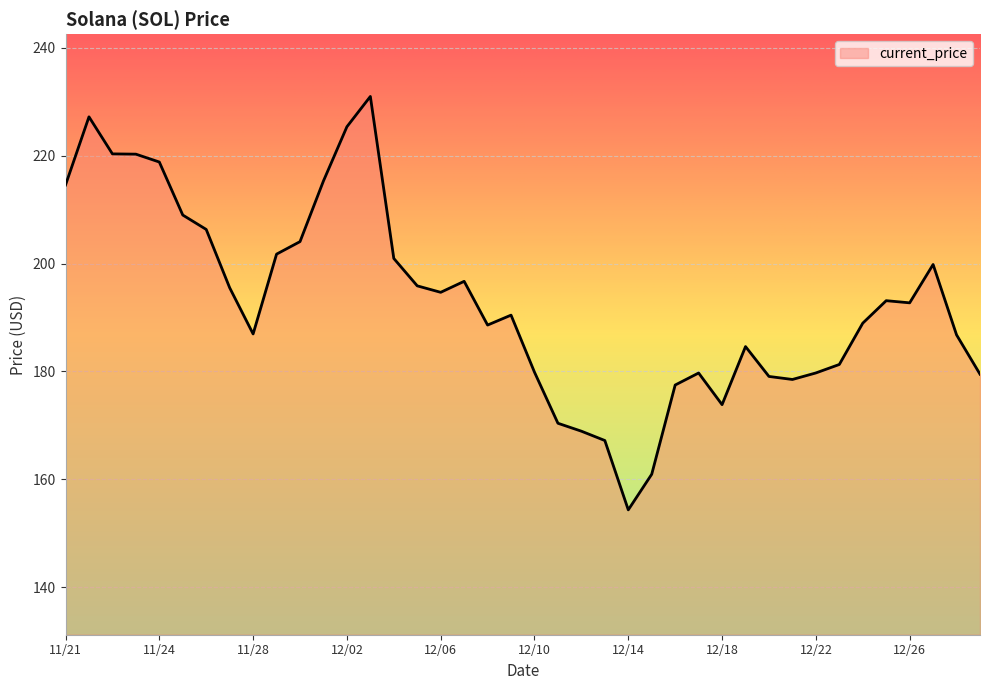

What is the difference between the maximum and minimum values?

76.7